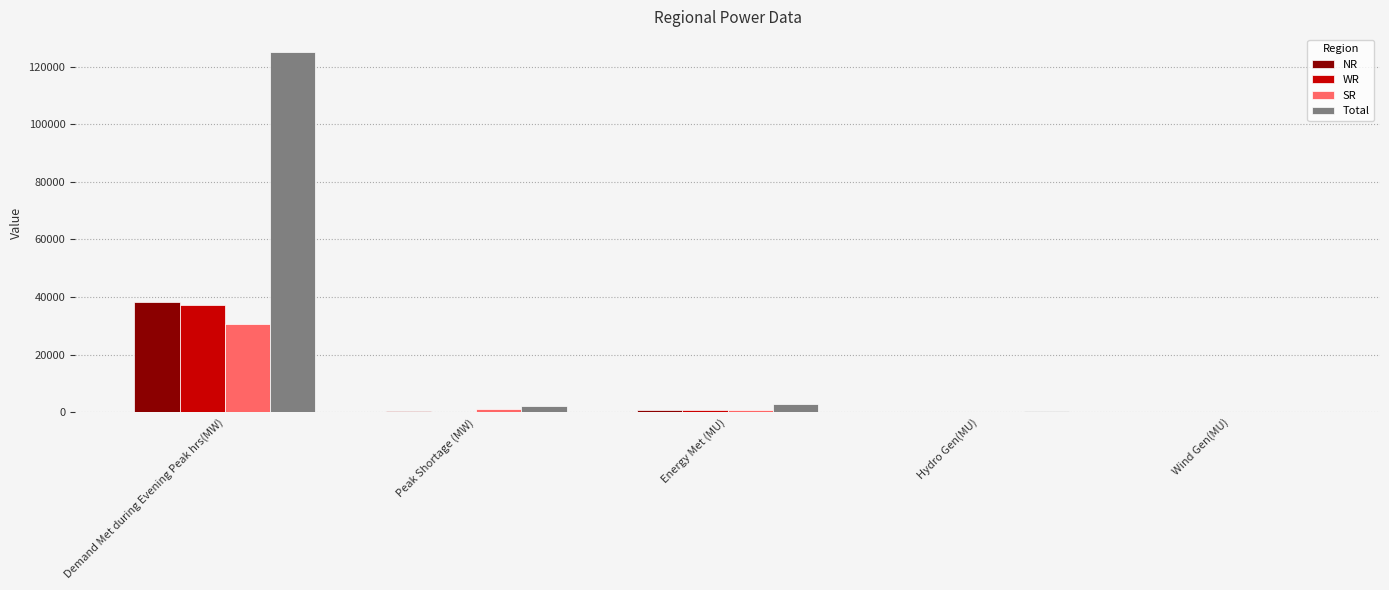

The value of WR at Wind Gen(MU) is 12. True or false?

True